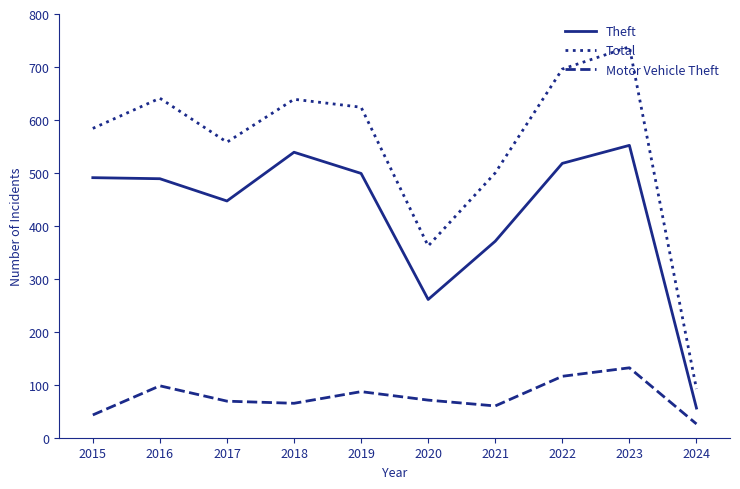

How many lines are shown in the chart?

3